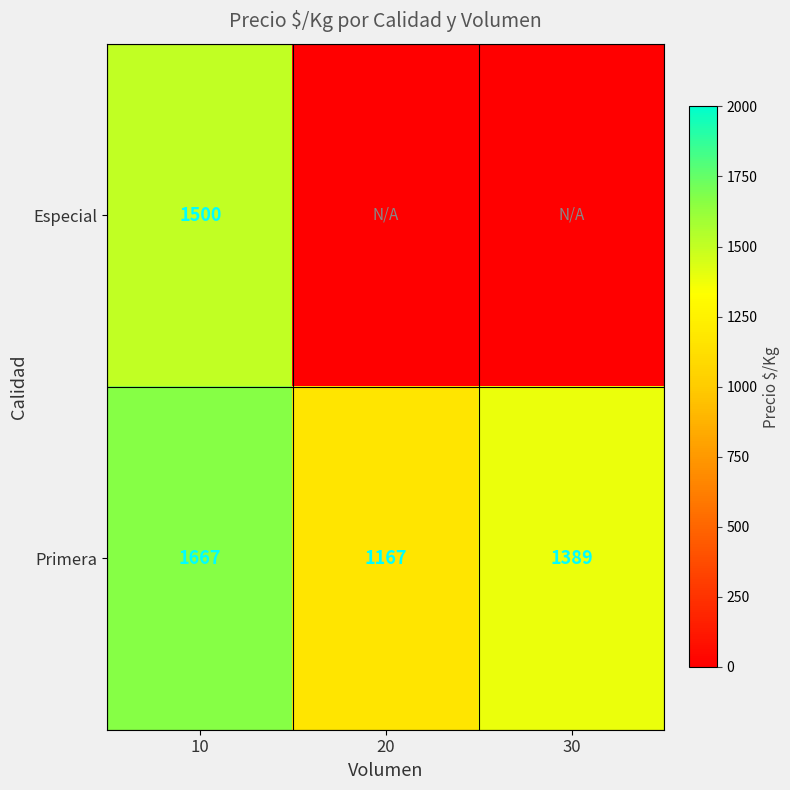

Which category has the lowest value in the Primera series?

20